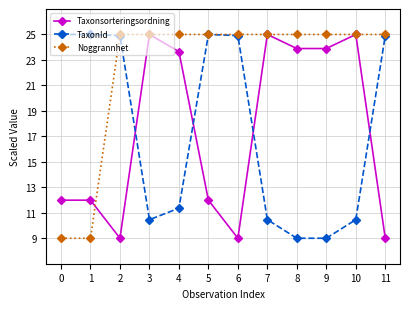

What is the greatest value displayed?

25.0